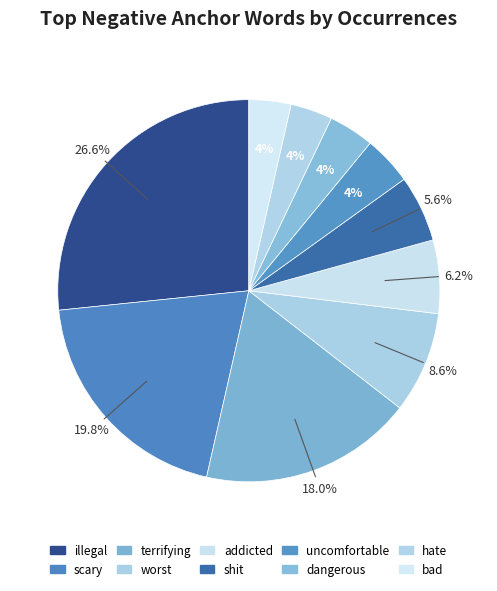

Does addicted represent more than half of the total?

No